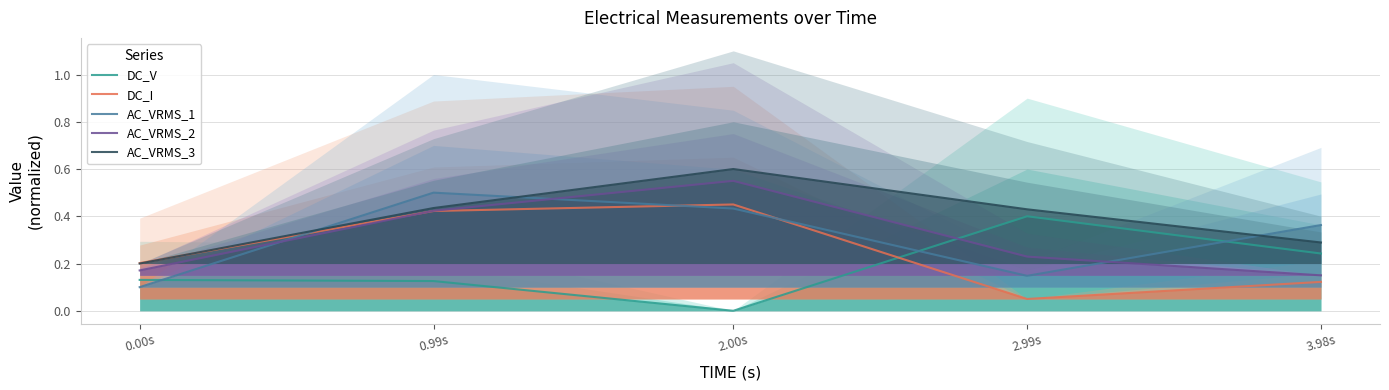

Between 2.00s and 2.99s, which is larger?

2.99s